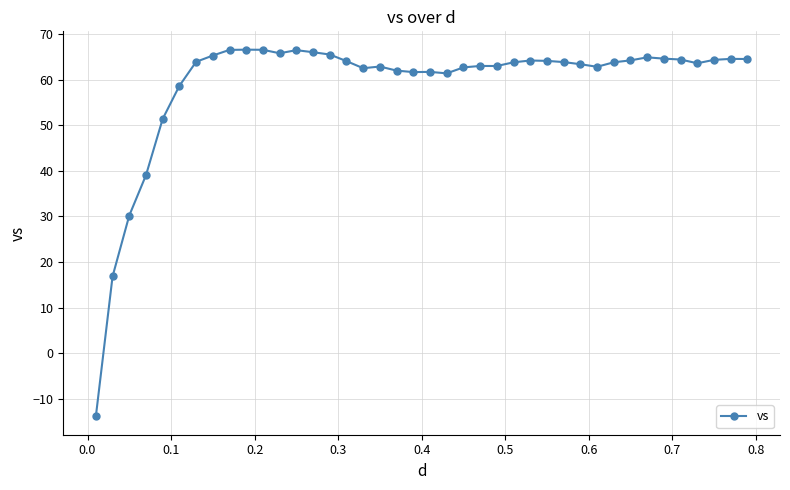

True or false: there are more than 2 points higher than both neighbors.

True